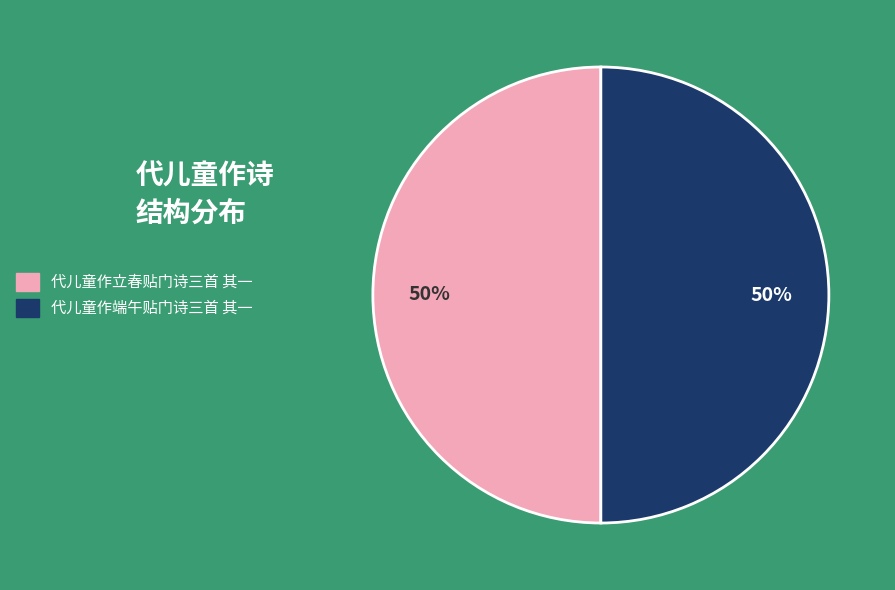

To the nearest percent, what is the combined percentage of 代儿童作端午贴门诗三首 其一 and 代儿童作立春贴门诗三首 其一?

100%